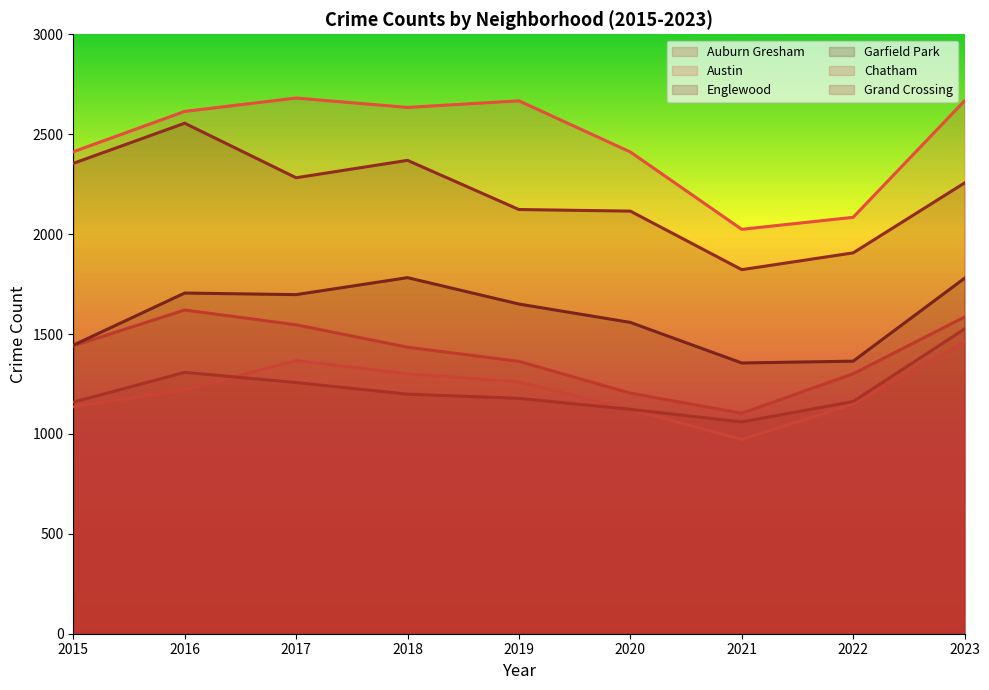

Which category has the highest value in the Auburn Gresham series?

2016